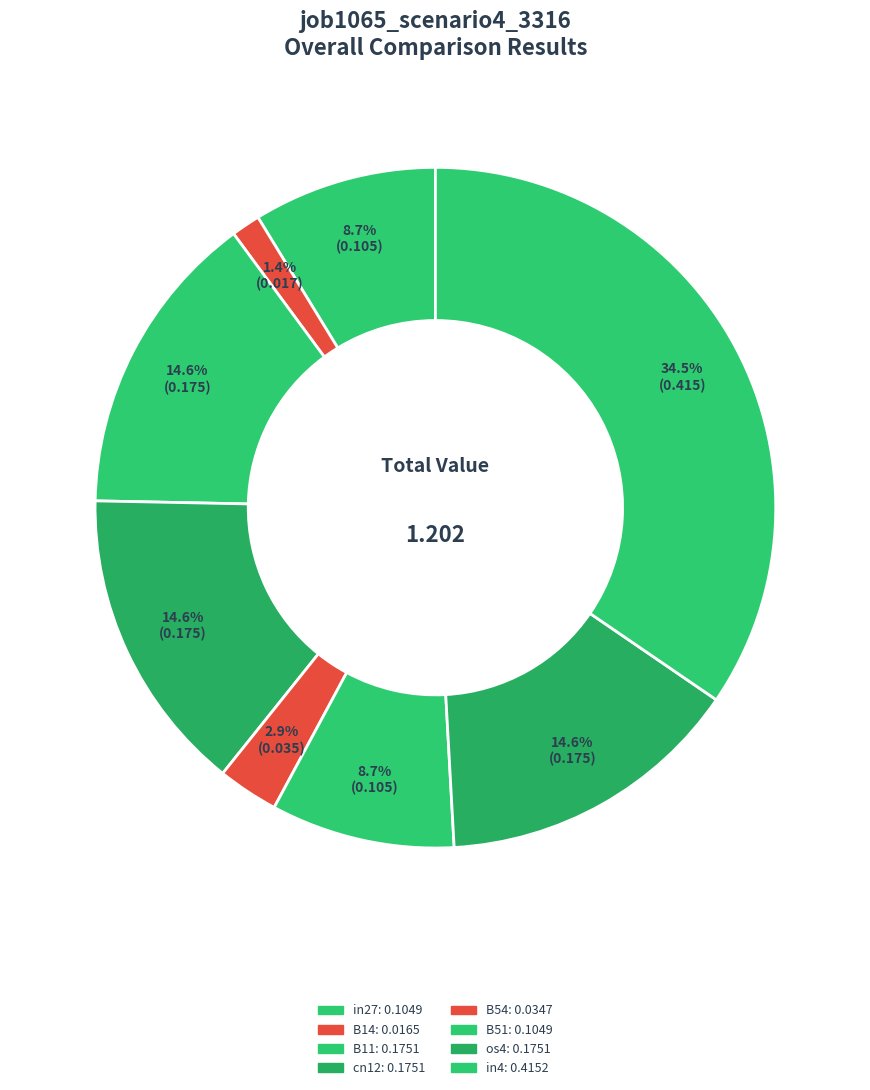

How much of the chart is everything except cn12?

85.4%